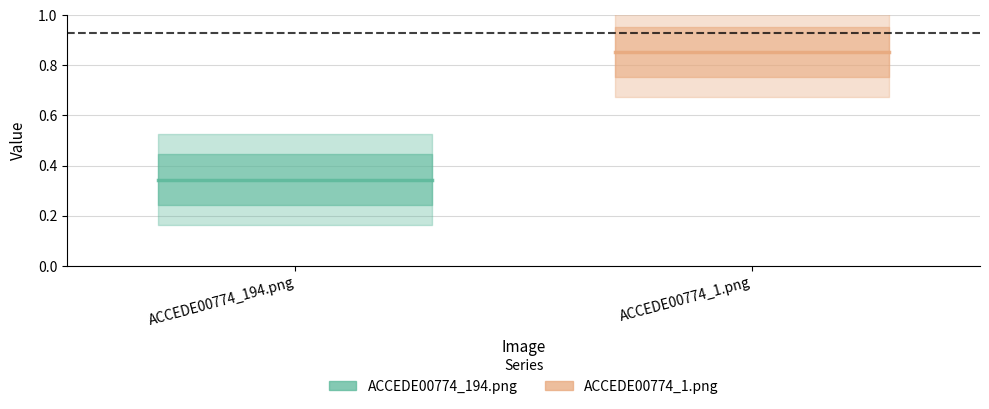

Rank the categories by ACCEDE00774_194.png value from lowest to highest.

ACCEDE00774_194.png, ACCEDE00774_1.png